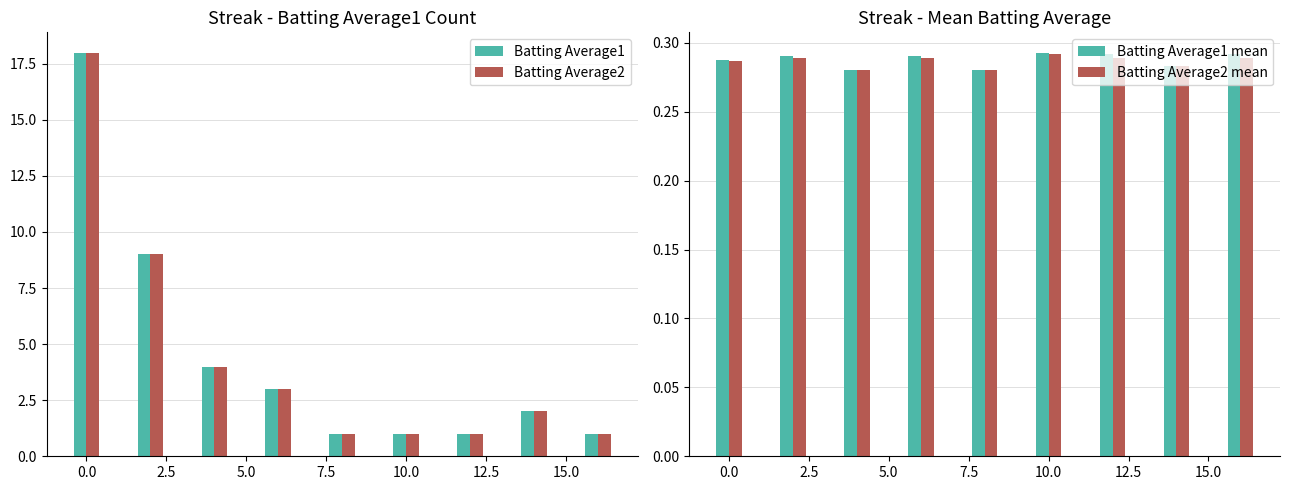

What is the difference between the maximum and second lowest values in the Batting Average1 series?

17